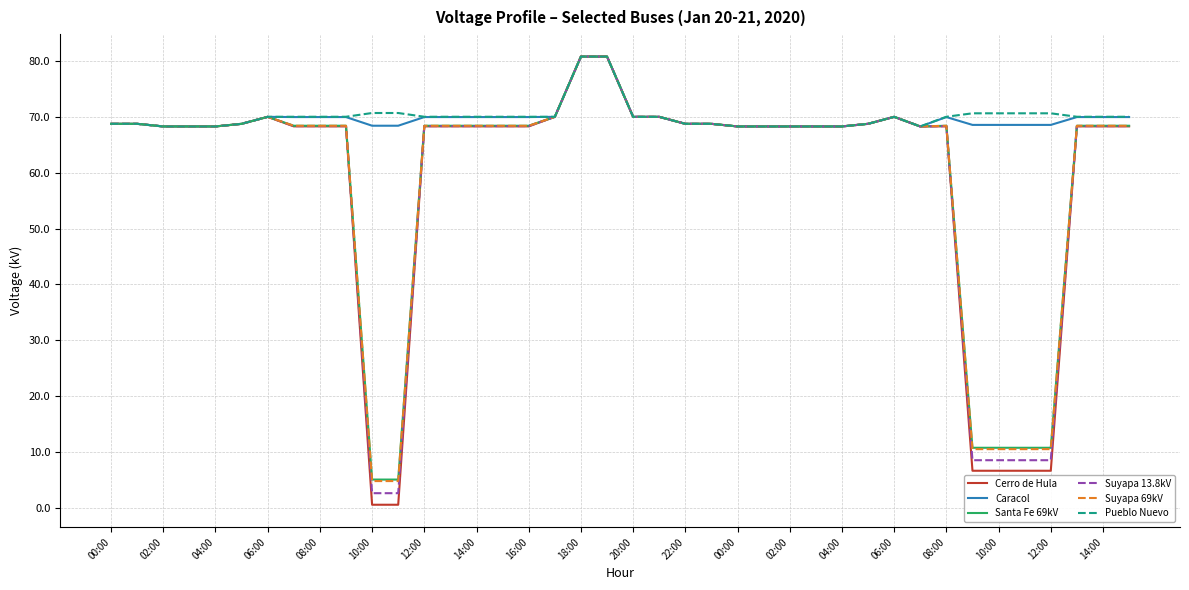

What is the minimum value for Pueblo Nuevo?

68.3